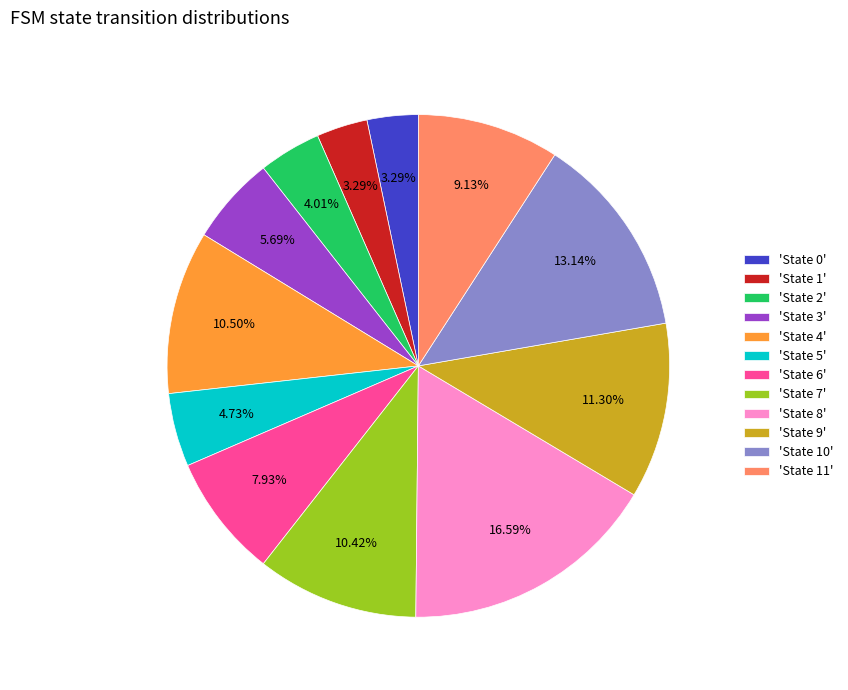

Which has a higher value, 'State 3' or 'State 10'?

'State 10'